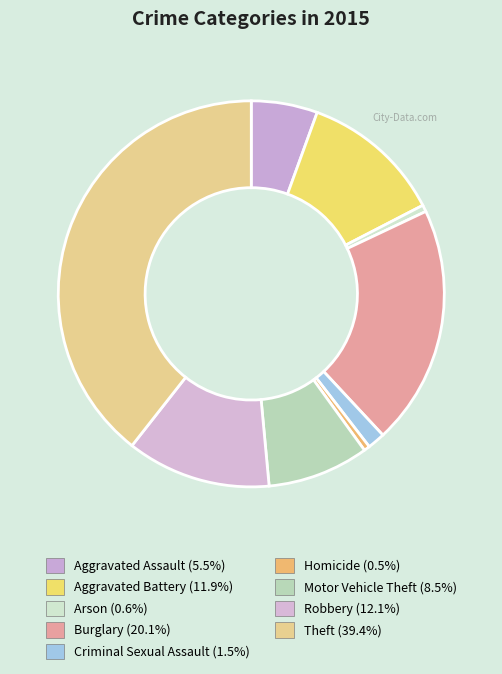

How many segments does this pie chart have?

9